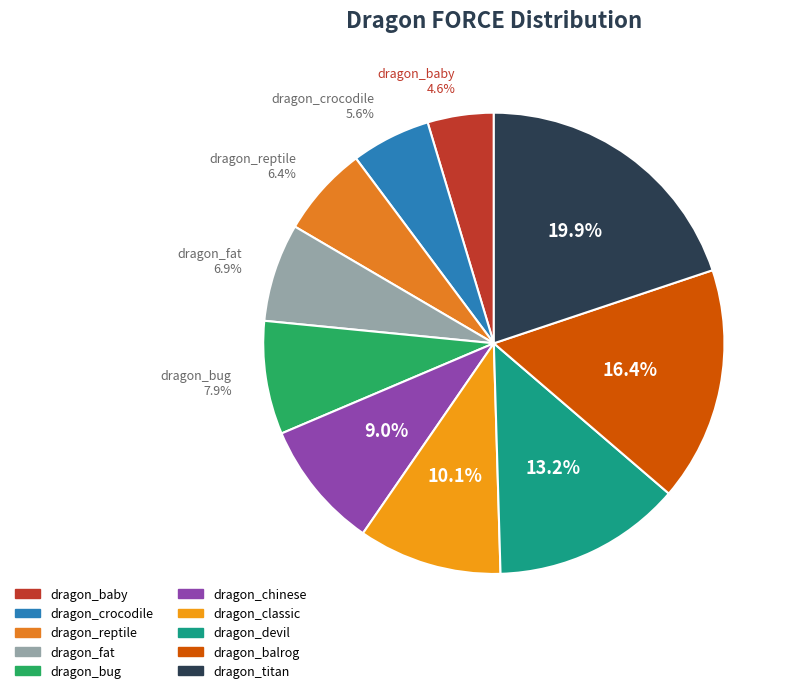

Is it true that dragon_crocodile is 17% of the pie?

False